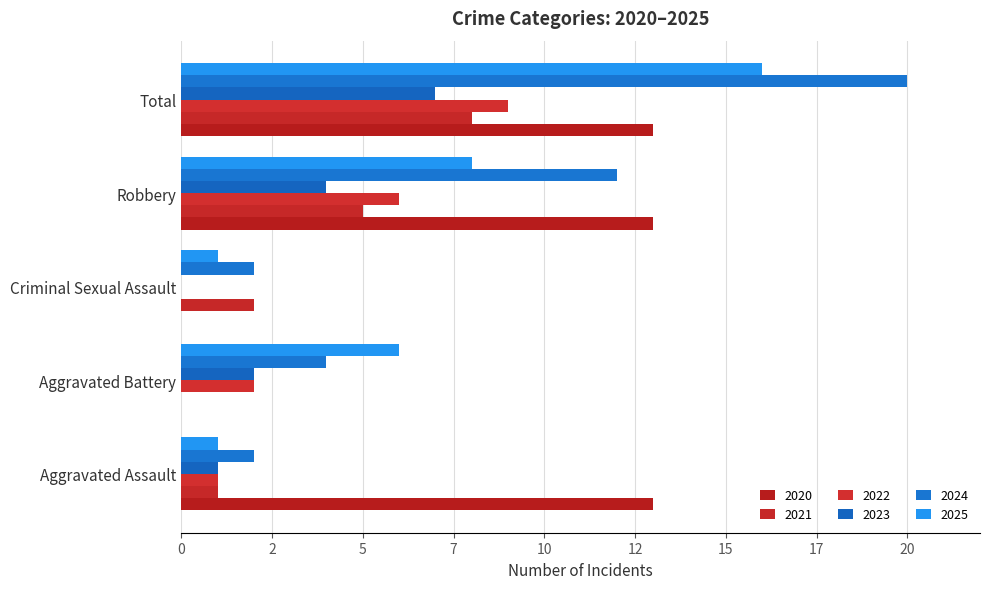

Does the chart contain any negative values?

No